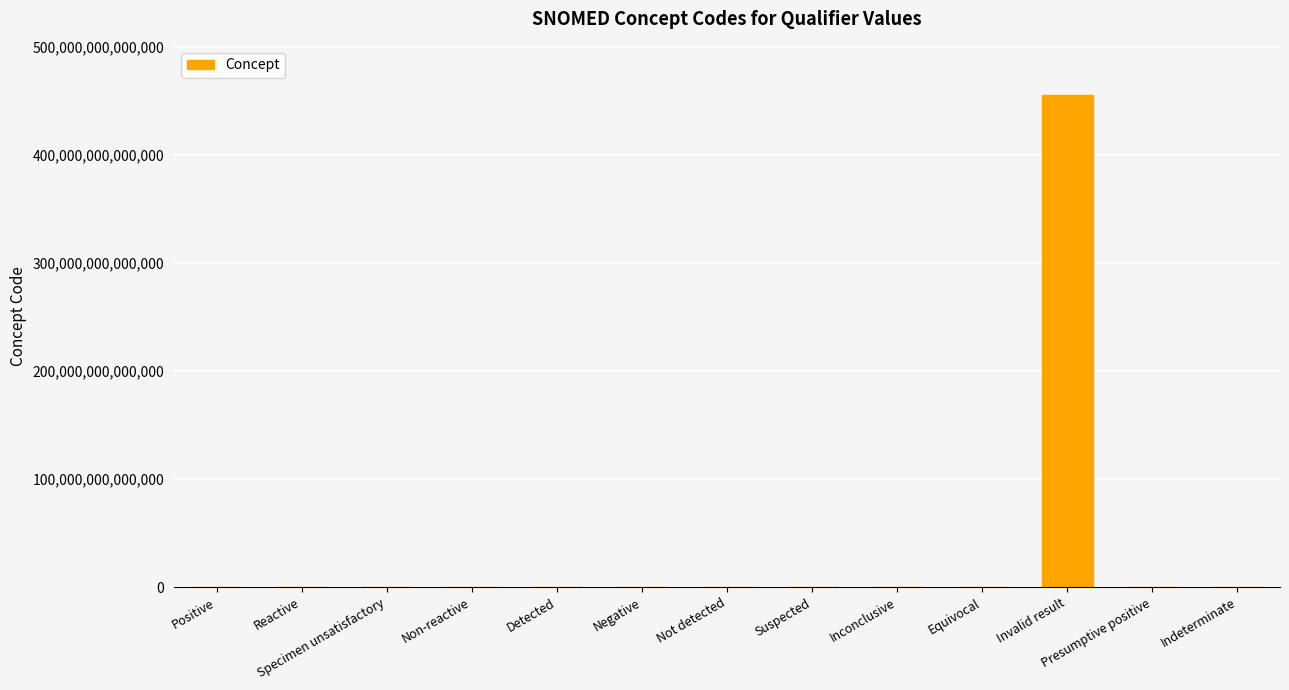

Between Detected and Invalid result, which is larger?

Invalid result